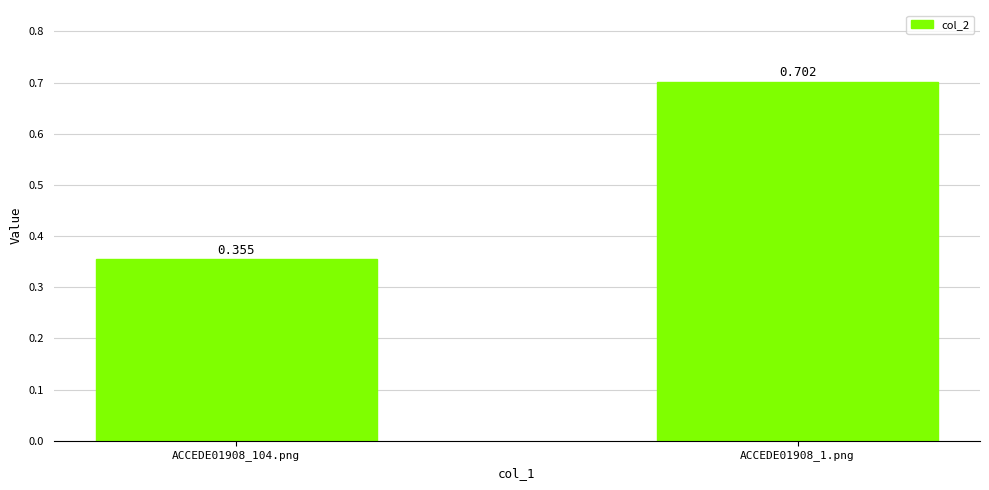

Reading left to right, transcribe all the data shown in this chart.

0.4	0.7